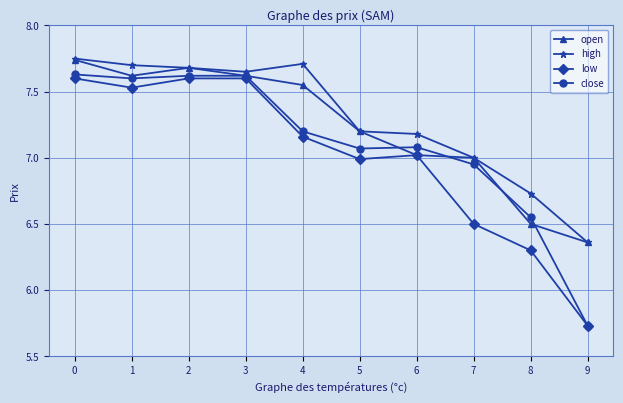

What is the sum of all high values?

73.0